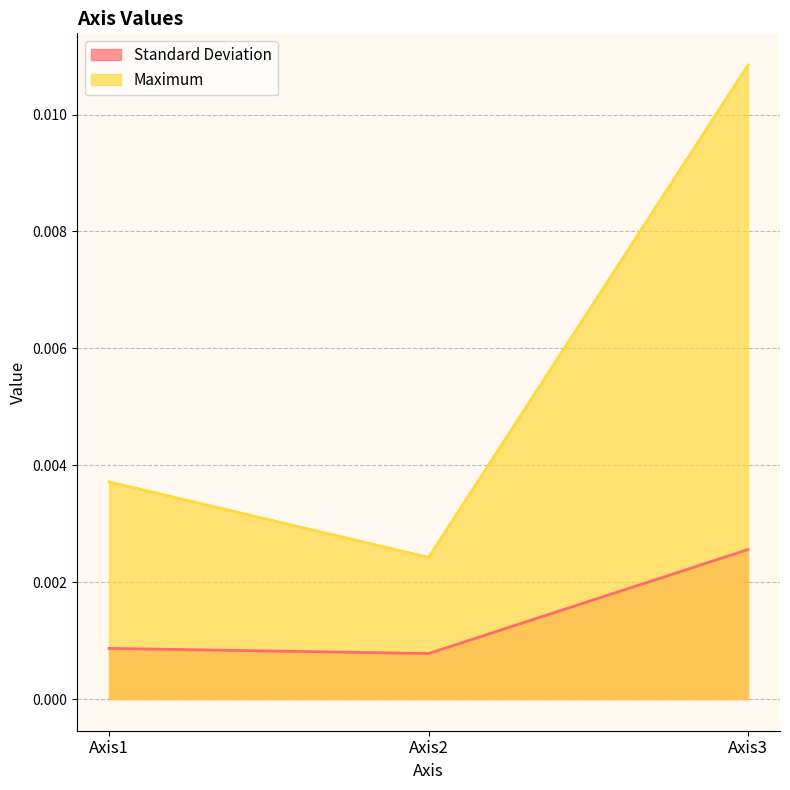

Which series has the largest range (max minus min)?

Maximum